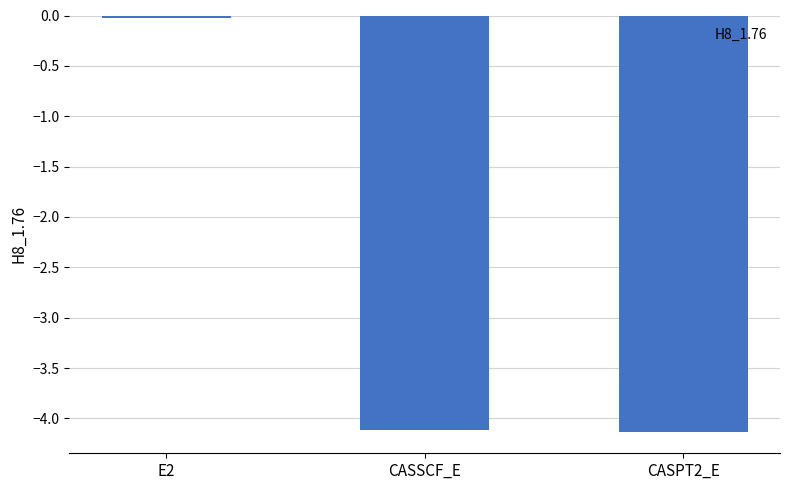

What is the label of the 2nd bar from the right?

CASSCF_E